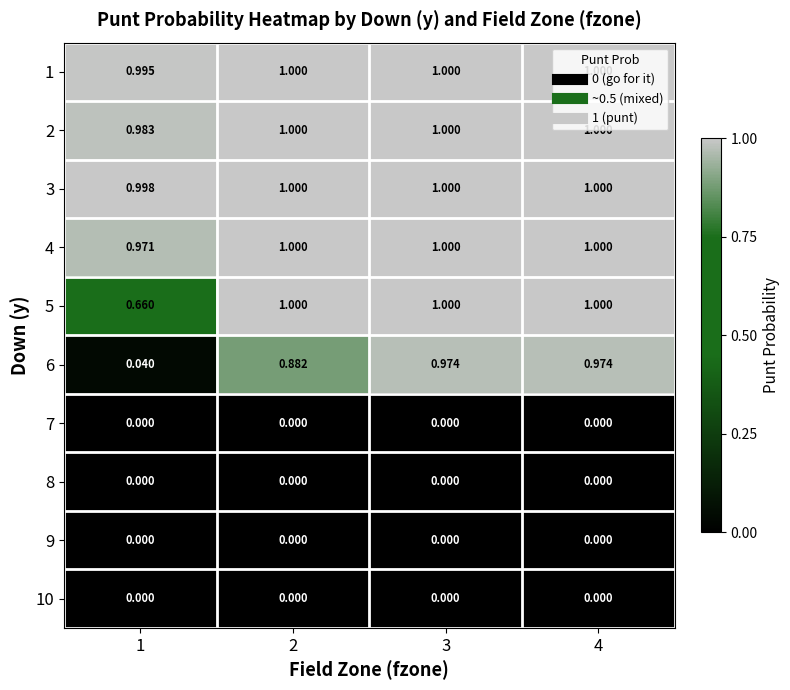

Is the value of 8 at 1 greater than the value of 5 at 3?

No